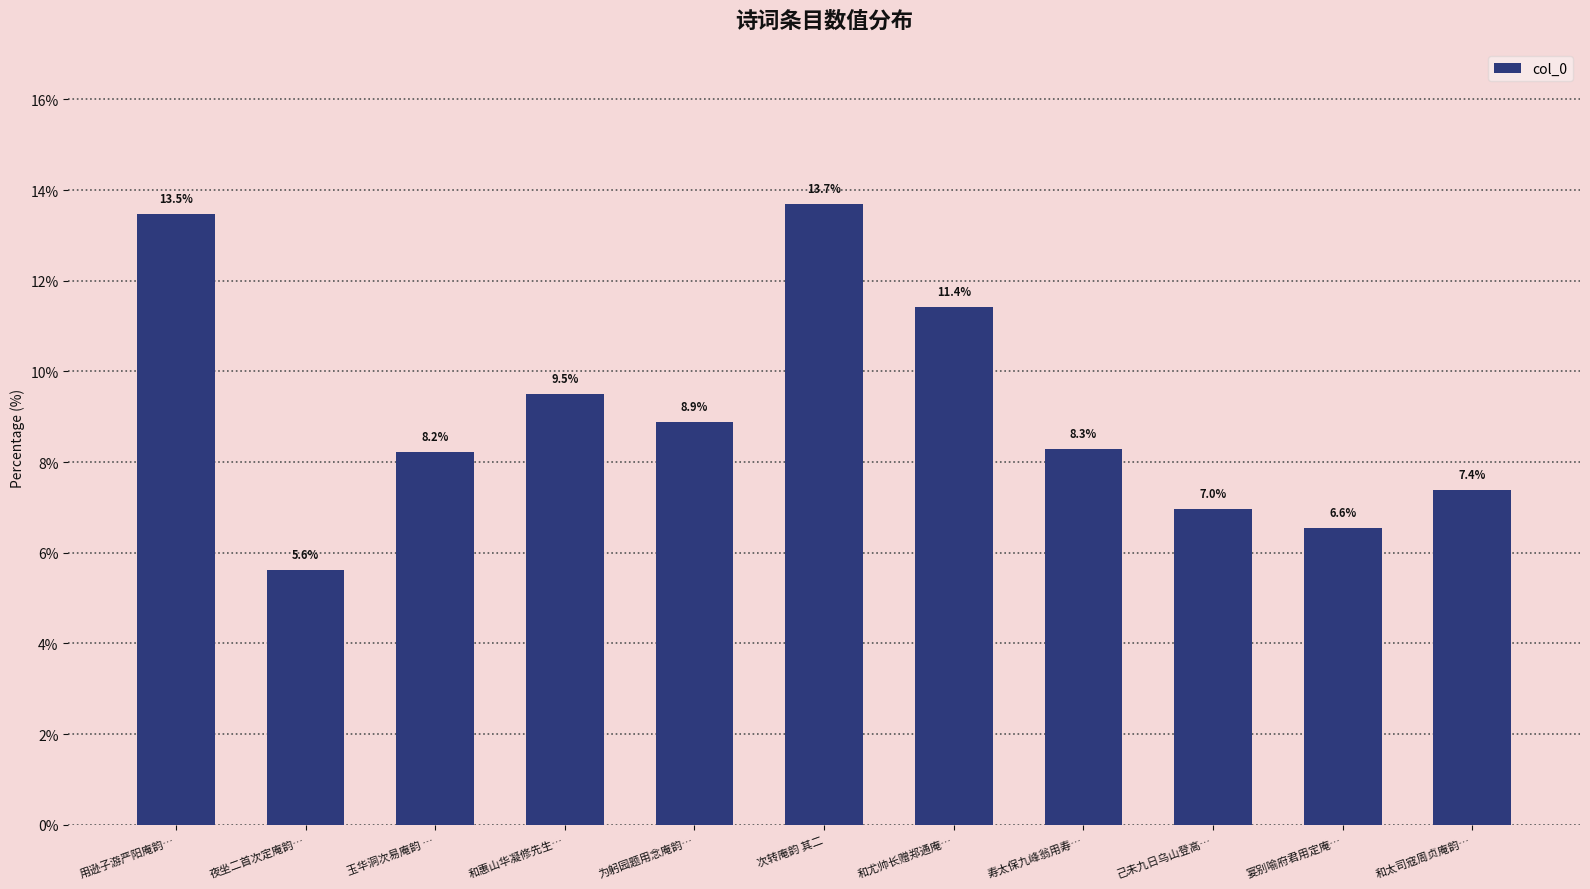

How many data points are above 8?

7